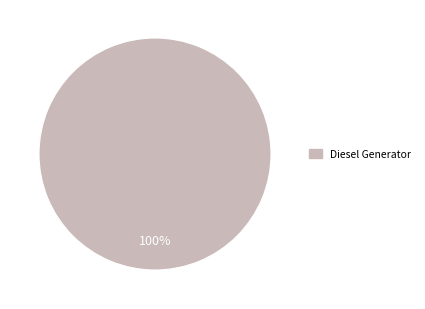

Is there a majority slice in this chart?

Yes